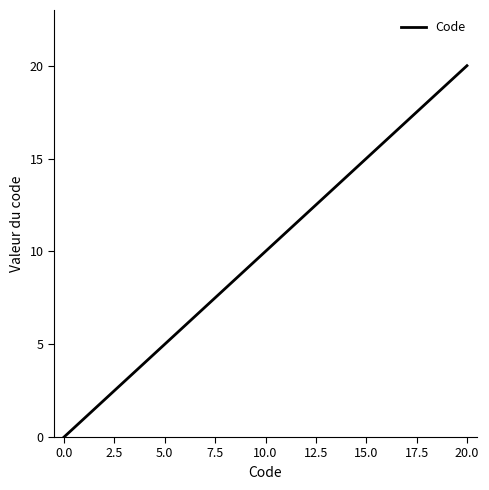

What is the greatest value displayed?

20.0